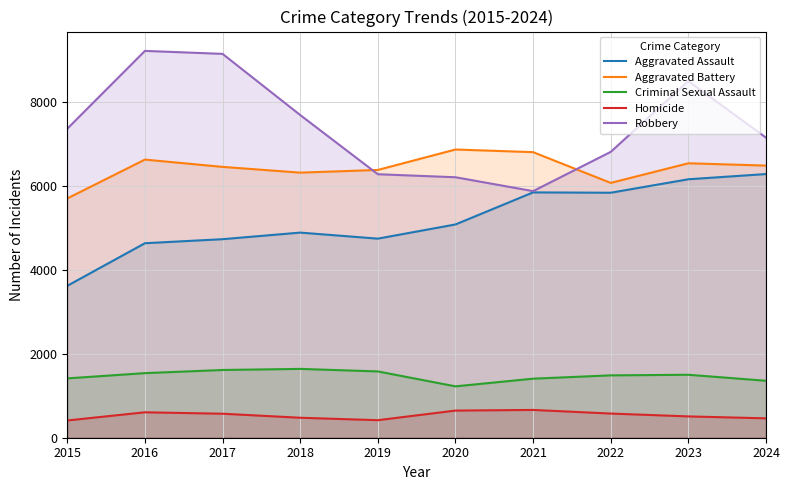

Rank the series at 2024 from lowest to highest value.

Homicide, Criminal Sexual Assault, Aggravated Assault, Aggravated Battery, Robbery